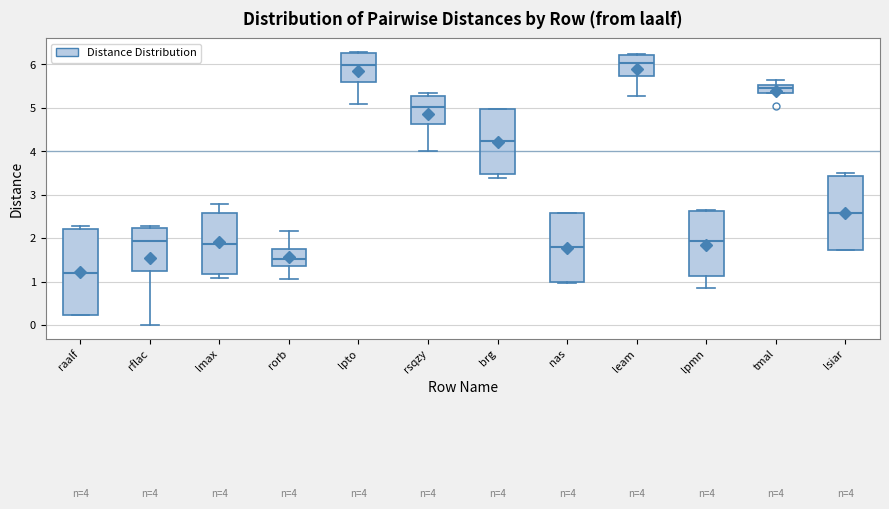

Which box is the tallest, from its lower edge to its upper edge?

raalf